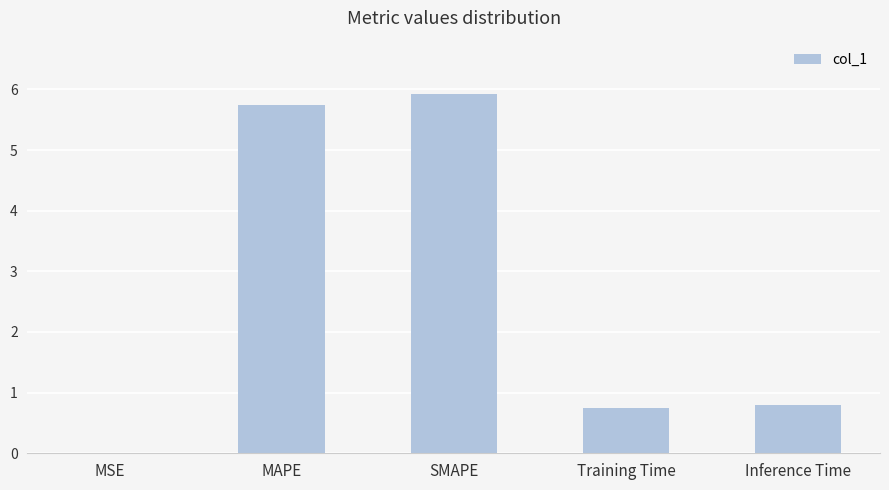

What is the sum of all values?

13.2